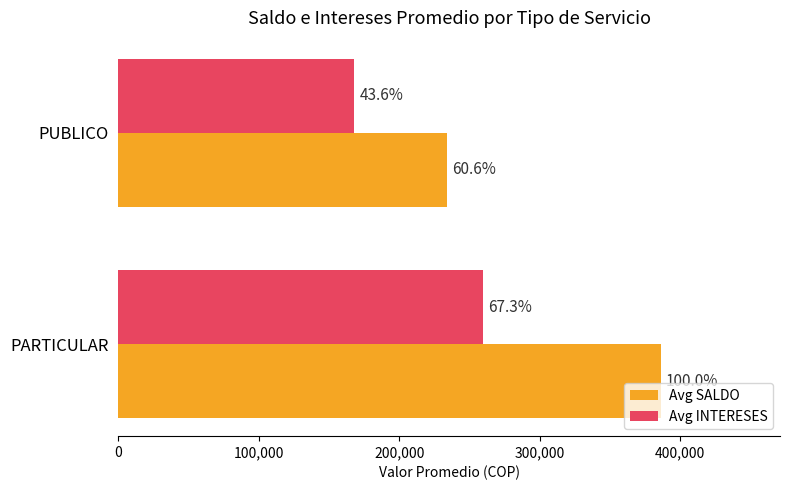

Which series has the largest range (max minus min)?

Avg SALDO